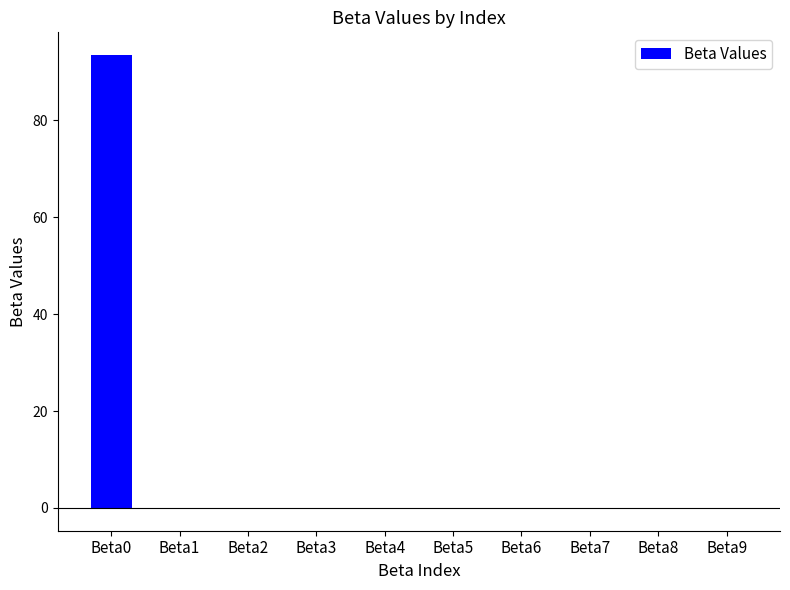

How many distinct data groups are displayed?

1